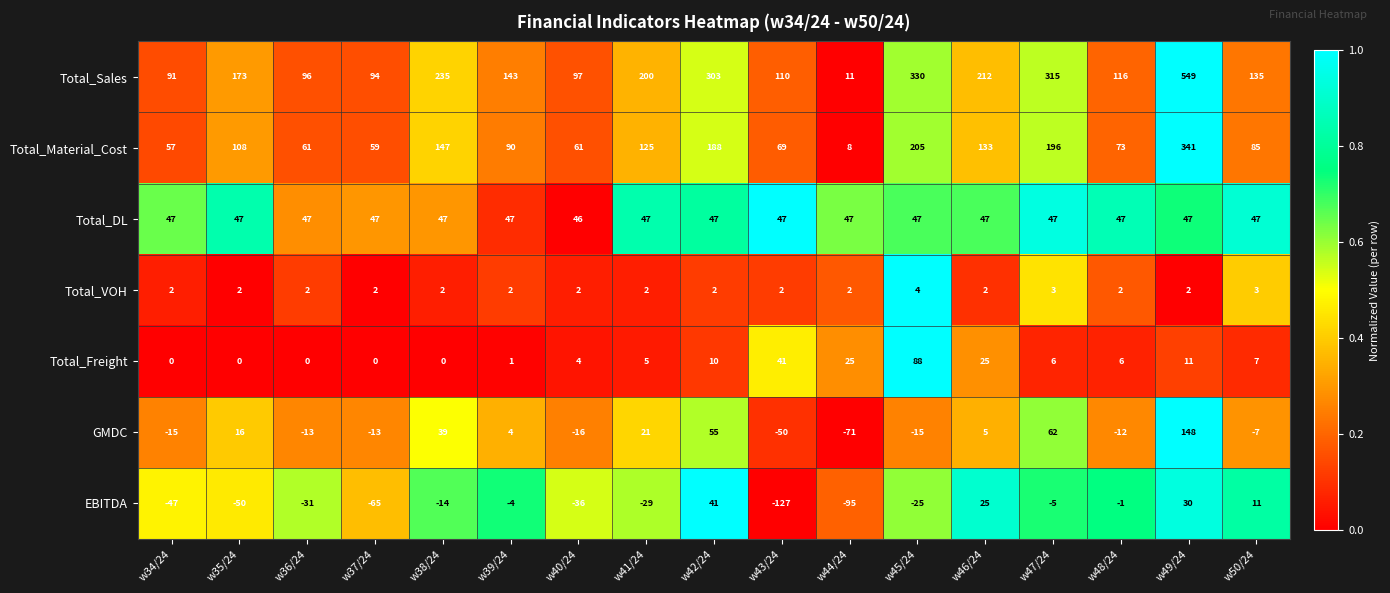

At which label is Total_DL closest to 46?

w40/24